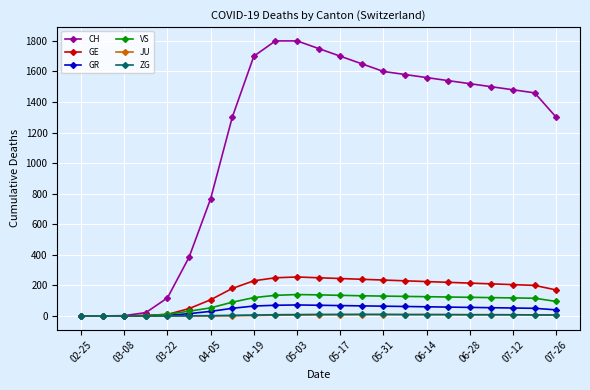

At how many categories does at least one series exceed 1013?

16